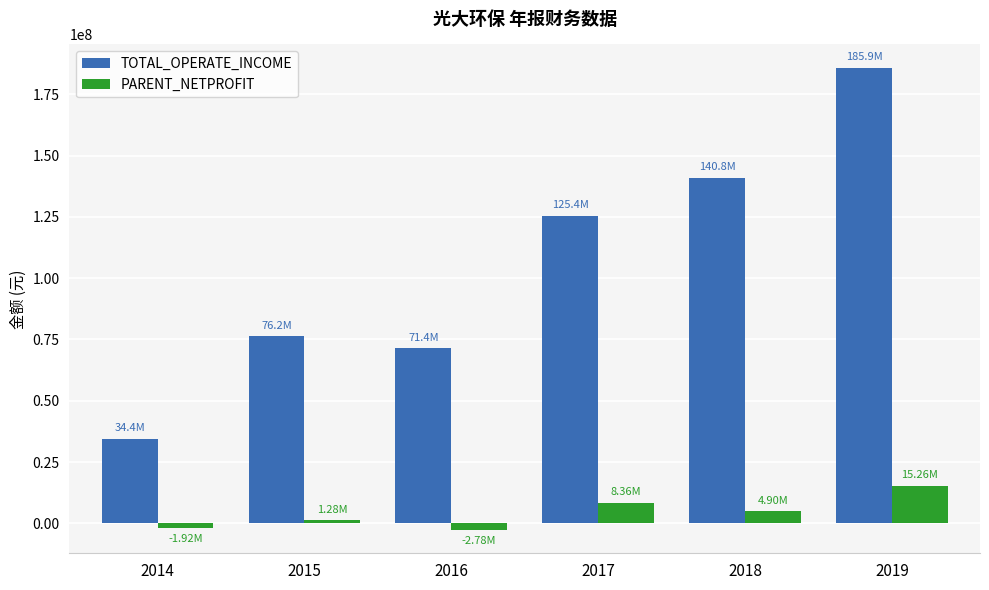

Rank the series at 2014 from highest to lowest value.

TOTAL_OPERATE_INCOME, PARENT_NETPROFIT